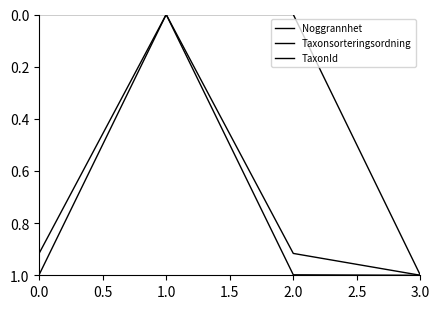

Does the chart have visible grid lines?

No